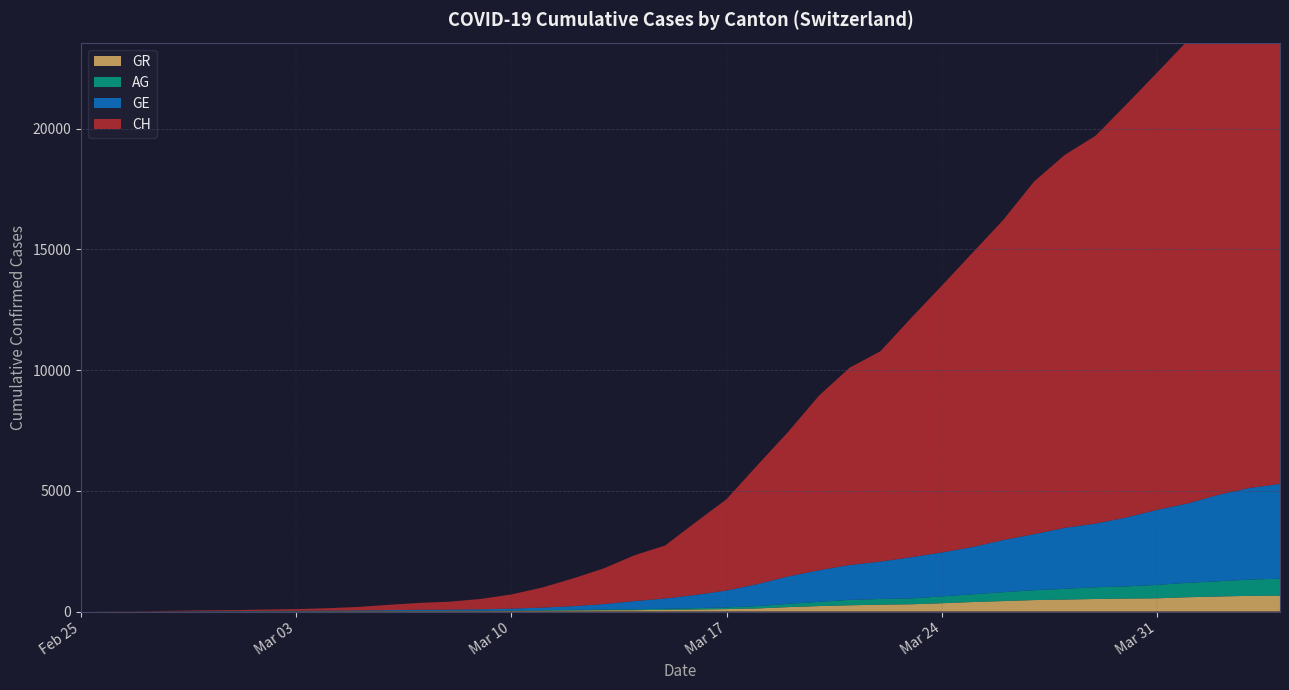

Reading left to right, transcribe all the data shown in this chart.

CH: 2020-02-25=0	2020-02-26=5	2020-02-27=9	2020-02-28=19	2020-02-29=31	2020-03-01=38	2020-03-02=56	2020-03-03=70	2020-03-04=99	2020-03-05=144	2020-03-06=220	2020-03-07=283	2020-03-08=332	2020-03-09=429	2020-03-10=588	2020-03-11=830	2020-03-12=1145	2020-03-13=1478	2020-03-14=1896	2020-03-15=2196	2020-03-16=3016	2020-03-17=3783	2020-03-18=4925	2020-03-19=5983	2020-03-20=7227	2020-03-21=8171	2020-03-22=8708	2020-03-23=9908	2020-03-24=11049	2020-03-25=12187	2020-03-26=13260	2020-03-27=14604	2020-03-28=15446	2020-03-29=16061	2020-03-30=17102	2020-03-31=18106	2020-04-01=19173	2020-04-02=20239	2020-04-03=21228	2020-04-04=21815
GE: 2020-02-25=0	2020-02-26=1	2020-02-27=1	2020-02-28=4	2020-02-29=8	2020-03-01=9	2020-03-02=10	2020-03-03=13	2020-03-04=15	2020-03-05=20	2020-03-06=29	2020-03-07=42	2020-03-08=44	2020-03-09=59	2020-03-10=79	2020-03-11=112	2020-03-12=153	2020-03-13=224	2020-03-14=343	2020-03-15=425	2020-03-16=549	2020-03-17=701	2020-03-18=911	2020-03-19=1139	2020-03-20=1307	2020-03-21=1445	2020-03-22=1549	2020-03-23=1703	2020-03-24=1820	2020-03-25=1960	2020-03-26=2161	2020-03-27=2322	2020-03-28=2527	2020-03-29=2638	2020-03-30=2855	2020-03-31=3109	2020-04-01=3289	2020-04-02=3582	2020-04-03=3793	2020-04-04=3928
AG: 2020-02-25=0	2020-02-26=1	2020-02-27=1	2020-02-28=1	2020-02-29=3	2020-03-01=4	2020-03-02=7	2020-03-03=7	2020-03-04=10	2020-03-05=11	2020-03-06=12	2020-03-07=14	2020-03-08=14	2020-03-09=15	2020-03-10=18	2020-03-11=20	2020-03-12=27	2020-03-13=30	2020-03-14=33	2020-03-15=43	2020-03-16=56	2020-03-17=69	2020-03-18=96	2020-03-19=134	2020-03-20=175	2020-03-21=223	2020-03-22=235	2020-03-23=245	2020-03-24=283	2020-03-25=318	2020-03-26=367	2020-03-27=407	2020-03-28=444	2020-03-29=485	2020-03-30=506	2020-03-31=554	2020-04-01=596	2020-04-02=631	2020-04-03=673	2020-04-04=702
GR: 2020-02-25=0	2020-02-26=2	2020-02-27=2	2020-02-28=6	2020-02-29=6	2020-03-01=6	2020-03-02=9	2020-03-03=9	2020-03-04=12	2020-03-05=14	2020-03-06=16	2020-03-07=17	2020-03-08=18	2020-03-09=18	2020-03-10=22	2020-03-11=31	2020-03-12=43	2020-03-13=53	2020-03-14=56	2020-03-15=71	2020-03-16=84	2020-03-17=101	2020-03-18=128	2020-03-19=182	2020-03-20=226	2020-03-21=258	2020-03-22=284	2020-03-23=300	2020-03-24=343	2020-03-25=393	2020-03-26=433	2020-03-27=474	2020-03-28=495	2020-03-29=519	2020-03-30=535	2020-03-31=547	2020-04-01=592	2020-04-02=622	2020-04-03=649	2020-04-04=657